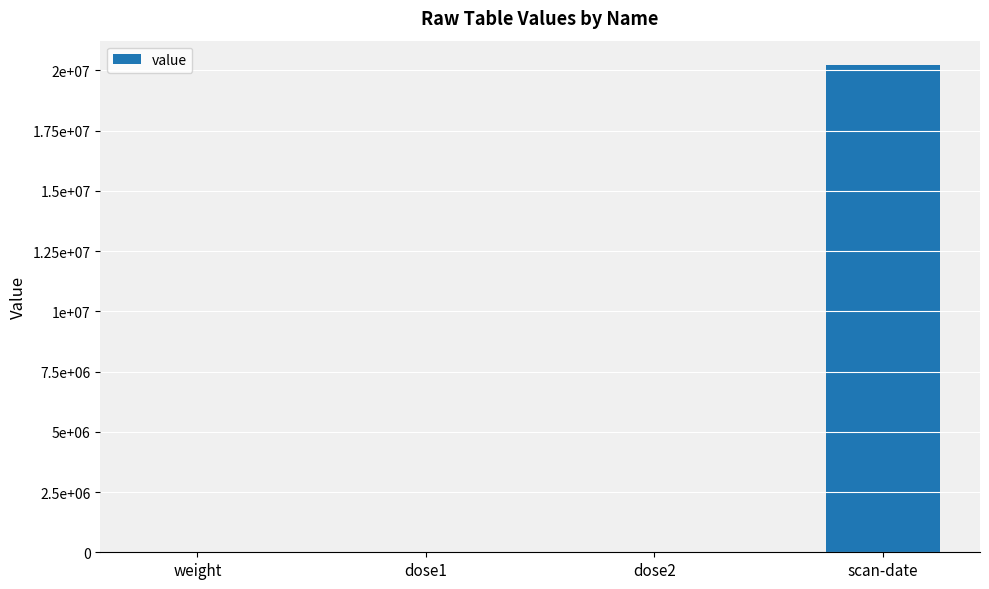

The chart shows a value of 10852676.5 at scan-date. True or false?

False